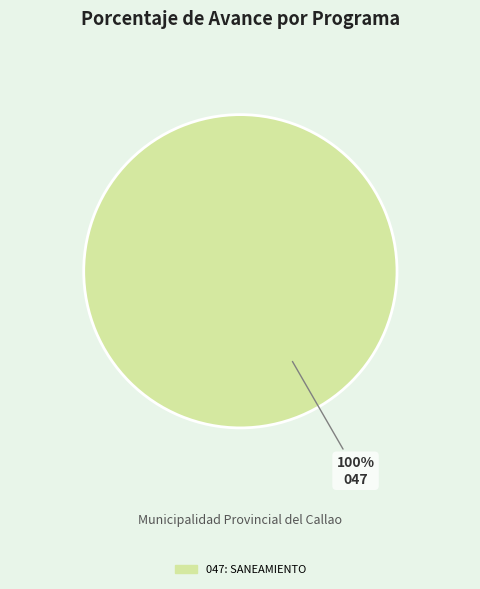

Is there any slice that represents more than half of the pie?

Yes